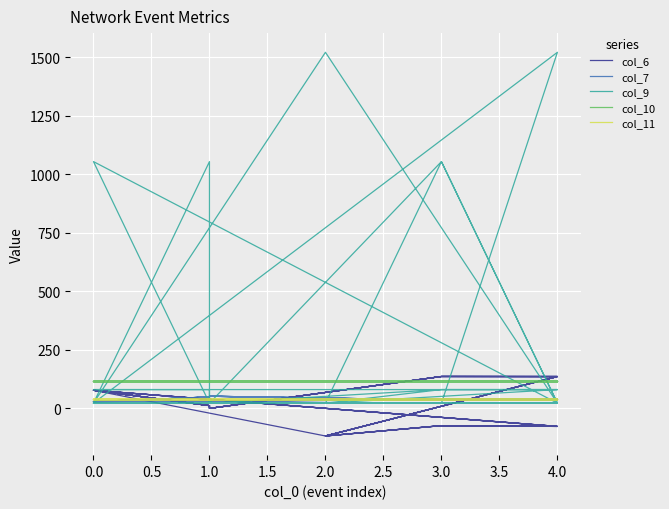

How many lines are shown in the chart?

5